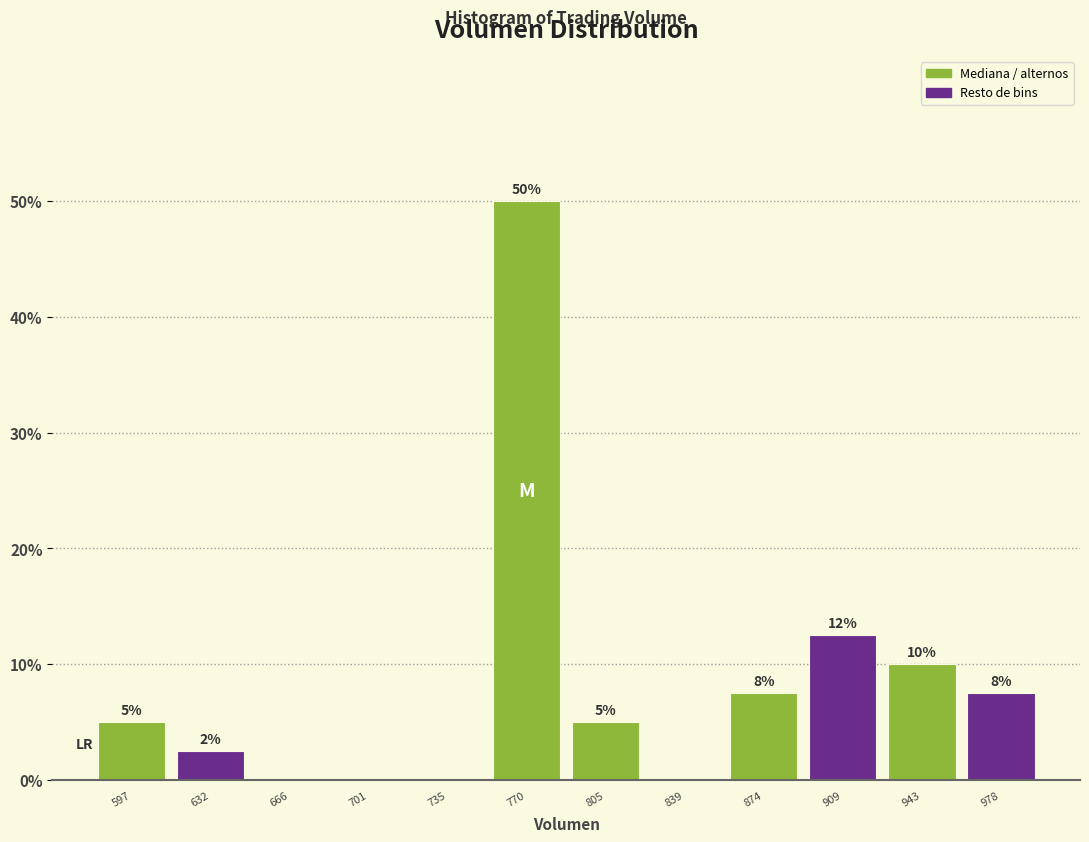

Which range on the x-axis has the tallest bar?

755 to 785